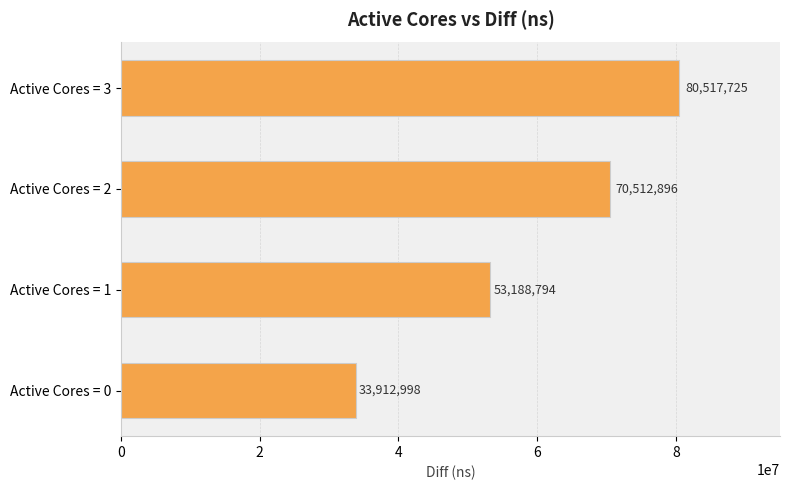

At which label is the value closest to 57215361?

Active Cores = 1